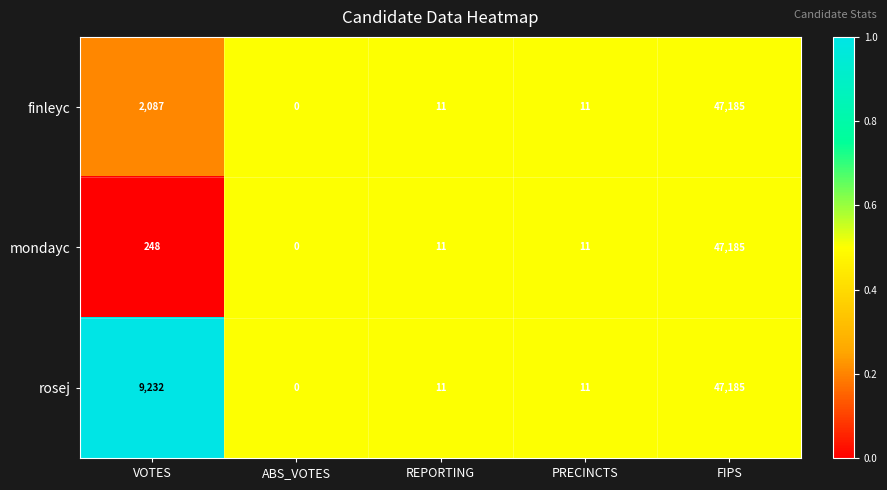

List the series in order of their overall mean, lowest first.

mondayc, finleyc, rosej